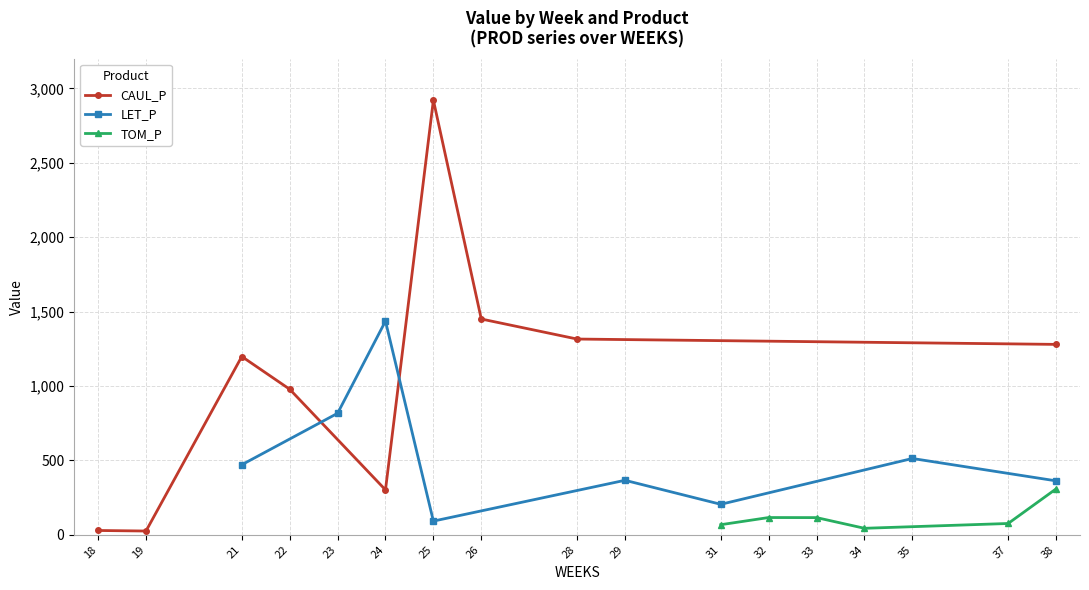

What is the value of the CAUL_P point at the 7th from the left?

1450.6